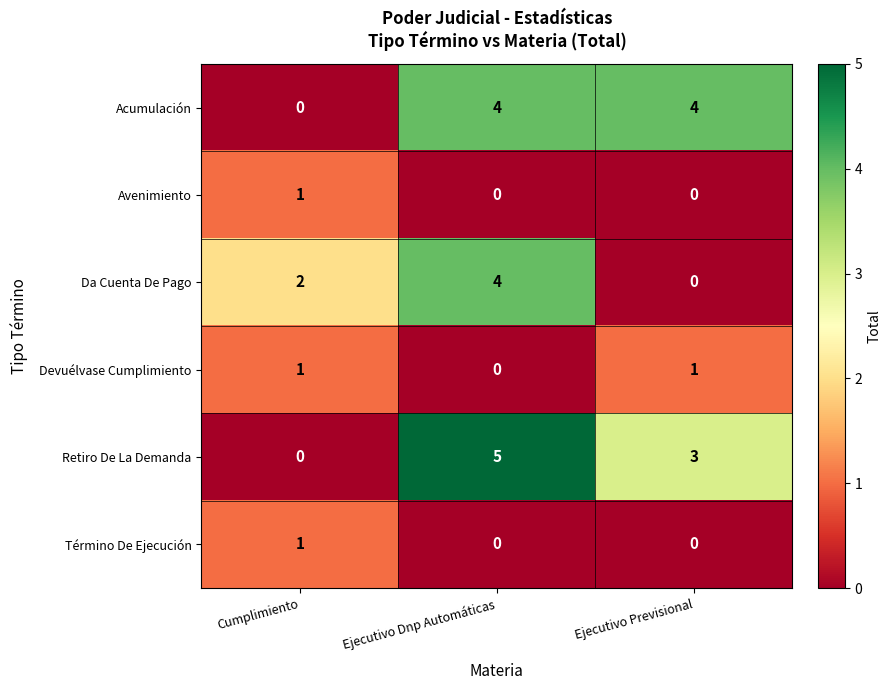

Which series changed the most between Cumplimiento and Ejecutivo Previsional?

Acumulación